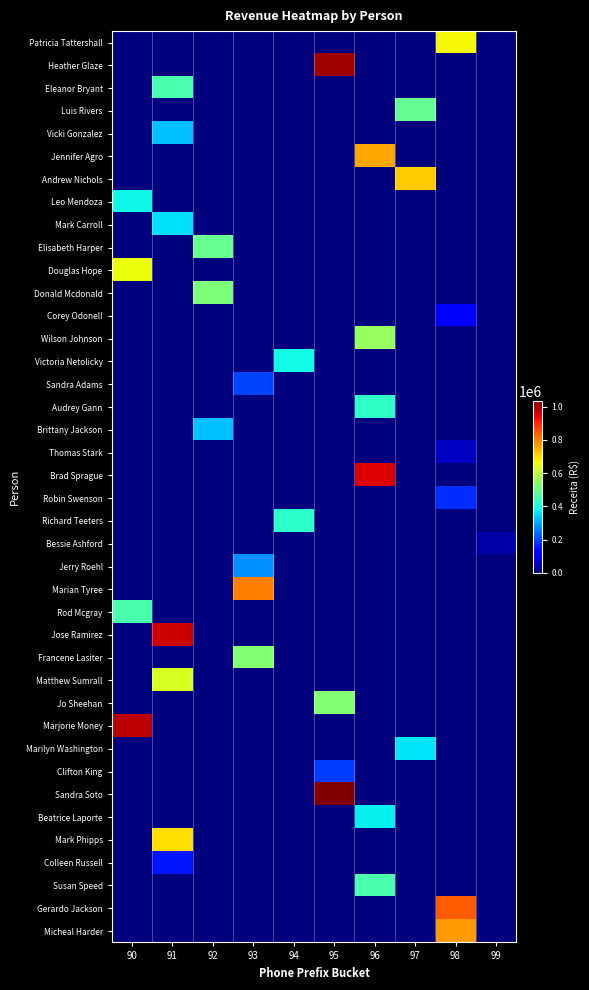

Reading right to left, extract all data points from this chart.

Patricia Tattershall: 99=0.0	98=668574.1	97=0.0	96=0.0	95=0.0	94=0.0	93=0.0	92=0.0	91=0.0	90=0.0
Heather Glaze: 99=0.0	98=0.0	97=0.0	96=0.0	95=1004265.7	94=0.0	93=0.0	92=0.0	91=0.0	90=0.0
Eleanor Bryant: 99=0.0	98=0.0	97=0.0	96=0.0	95=0.0	94=0.0	93=0.0	92=0.0	91=455441.5	90=0.0
Luis Rivers: 99=0.0	98=0.0	97=489375.3	96=0.0	95=0.0	94=0.0	93=0.0	92=0.0	91=0.0	90=0.0
Vicki Gonzalez: 99=0.0	98=0.0	97=0.0	96=0.0	95=0.0	94=0.0	93=0.0	92=0.0	91=325227.2	90=0.0
Jennifer Agro: 99=0.0	98=0.0	97=0.0	96=757243.7	95=0.0	94=0.0	93=0.0	92=0.0	91=0.0	90=0.0
Andrew Nichols: 99=0.0	98=0.0	97=717447.9	96=0.0	95=0.0	94=0.0	93=0.0	92=0.0	91=0.0	90=0.0
Leo Mendoza: 99=0.0	98=0.0	97=0.0	96=0.0	95=0.0	94=0.0	93=0.0	92=0.0	91=0.0	90=384309.2
Mark Carroll: 99=0.0	98=0.0	97=0.0	96=0.0	95=0.0	94=0.0	93=0.0	92=0.0	91=357310.3	90=0.0
Elisabeth Harper: 99=0.0	98=0.0	97=0.0	96=0.0	95=0.0	94=0.0	93=0.0	92=493462.6	91=0.0	90=0.0
Douglas Hope: 99=0.0	98=0.0	97=0.0	96=0.0	95=0.0	94=0.0	93=0.0	92=0.0	91=0.0	90=659224.9
Donald Mcdonald: 99=0.0	98=0.0	97=0.0	96=0.0	95=0.0	94=0.0	93=0.0	92=519840.4	91=0.0	90=0.0
Corey Odonell: 99=0.0	98=126172.0	97=0.0	96=0.0	95=0.0	94=0.0	93=0.0	92=0.0	91=0.0	90=0.0
Wilson Johnson: 99=0.0	98=0.0	97=0.0	96=552312.4	95=0.0	94=0.0	93=0.0	92=0.0	91=0.0	90=0.0
Victoria Netolicky: 99=0.0	98=0.0	97=0.0	96=0.0	95=0.0	94=386494.0	93=0.0	92=0.0	91=0.0	90=0.0
Sandra Adams: 99=0.0	98=0.0	97=0.0	96=0.0	95=0.0	94=0.0	93=200217.5	92=0.0	91=0.0	90=0.0
Audrey Gann: 99=0.0	98=0.0	97=0.0	96=423382.0	95=0.0	94=0.0	93=0.0	92=0.0	91=0.0	90=0.0
Brittany Jackson: 99=0.0	98=0.0	97=0.0	96=0.0	95=0.0	94=0.0	93=0.0	92=323929.0	91=0.0	90=0.0
Thomas Stark: 99=0.0	98=62429.1	97=0.0	96=0.0	95=0.0	94=0.0	93=0.0	92=0.0	91=0.0	90=0.0
Brad Sprague: 99=0.0	98=0.0	97=0.0	96=950869.2	95=0.0	94=0.0	93=0.0	92=0.0	91=0.0	90=0.0
Robin Swenson: 99=0.0	98=175538.9	97=0.0	96=0.0	95=0.0	94=0.0	93=0.0	92=0.0	91=0.0	90=0.0
Richard Teeters: 99=0.0	98=0.0	97=0.0	96=0.0	95=0.0	94=419019.9	93=0.0	92=0.0	91=0.0	90=0.0
Bessie Ashford: 99=39580.0	98=0.0	97=0.0	96=0.0	95=0.0	94=0.0	93=0.0	92=0.0	91=0.0	90=0.0
Jerry Roehl: 99=0.0	98=0.0	97=0.0	96=0.0	95=0.0	94=0.0	93=278987.8	92=0.0	91=0.0	90=0.0
Marian Tyree: 99=0.0	98=0.0	97=0.0	96=0.0	95=0.0	94=0.0	93=802467.4	92=0.0	91=0.0	90=0.0
Rod Mcgray: 99=0.0	98=0.0	97=0.0	96=0.0	95=0.0	94=0.0	93=0.0	92=0.0	91=0.0	90=453456.5
Jose Ramirez: 99=0.0	98=0.0	97=0.0	96=0.0	95=0.0	94=0.0	93=0.0	92=0.0	91=965087.7	90=0.0
Francene Lasiter: 99=0.0	98=0.0	97=0.0	96=0.0	95=0.0	94=0.0	93=526915.0	92=0.0	91=0.0	90=0.0
Matthew Sumrall: 99=0.0	98=0.0	97=0.0	96=0.0	95=0.0	94=0.0	93=0.0	92=0.0	91=634677.8	90=0.0
Jo Sheehan: 99=0.0	98=0.0	97=0.0	96=0.0	95=527534.0	94=0.0	93=0.0	92=0.0	91=0.0	90=0.0
Marjorie Money: 99=0.0	98=0.0	97=0.0	96=0.0	95=0.0	94=0.0	93=0.0	92=0.0	91=0.0	90=982111.5
Marilyn Washington: 99=0.0	98=0.0	97=363463.9	96=0.0	95=0.0	94=0.0	93=0.0	92=0.0	91=0.0	90=0.0
Clifton King: 99=0.0	98=0.0	97=0.0	96=0.0	95=192447.8	94=0.0	93=0.0	92=0.0	91=0.0	90=0.0
Sandra Soto: 99=0.0	98=0.0	97=0.0	96=0.0	95=1036275.8	94=0.0	93=0.0	92=0.0	91=0.0	90=0.0
Beatrice Laporte: 99=0.0	98=0.0	97=0.0	96=373860.0	95=0.0	94=0.0	93=0.0	92=0.0	91=0.0	90=0.0
Mark Phipps: 99=0.0	98=0.0	97=0.0	96=0.0	95=0.0	94=0.0	93=0.0	92=0.0	91=699729.7	90=0.0
Colleen Russell: 99=0.0	98=0.0	97=0.0	96=0.0	95=0.0	94=0.0	93=0.0	92=0.0	91=150917.4	90=0.0
Susan Speed: 99=0.0	98=0.0	97=0.0	96=454321.1	95=0.0	94=0.0	93=0.0	92=0.0	91=0.0	90=0.0
Gerardo Jackson: 99=0.0	98=840441.6	97=0.0	96=0.0	95=0.0	94=0.0	93=0.0	92=0.0	91=0.0	90=0.0
Micheal Harder: 99=0.0	98=772321.3	97=0.0	96=0.0	95=0.0	94=0.0	93=0.0	92=0.0	91=0.0	90=0.0